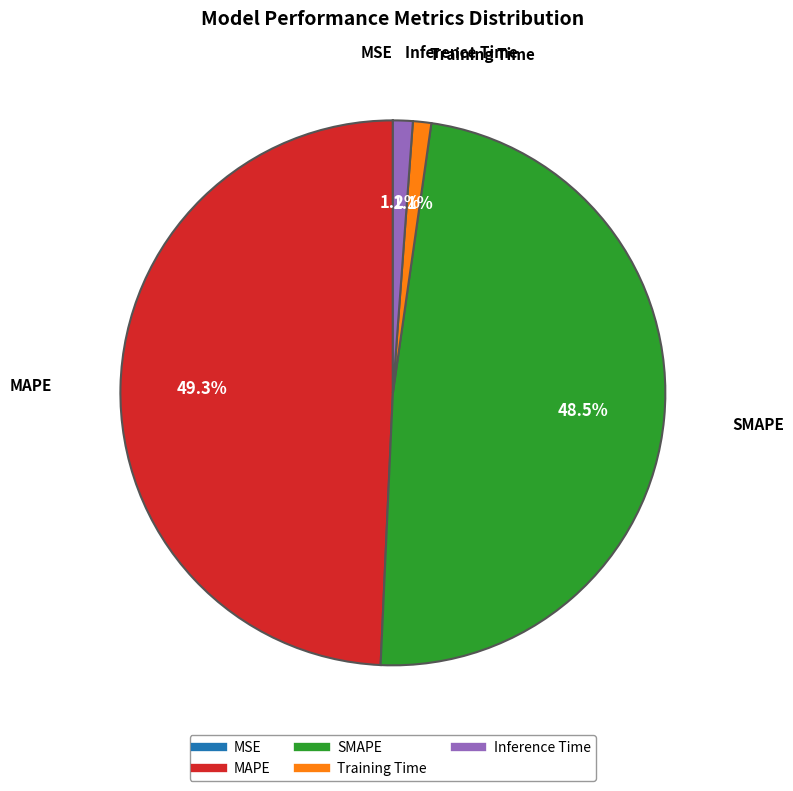

Does any single category account for the majority?

No